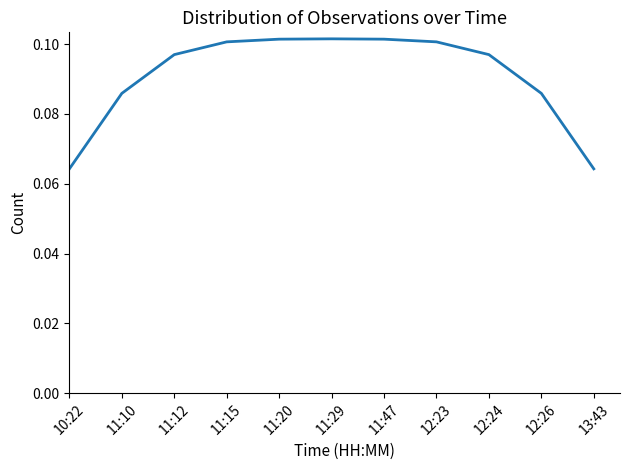

What position from the right is 11:29?

6